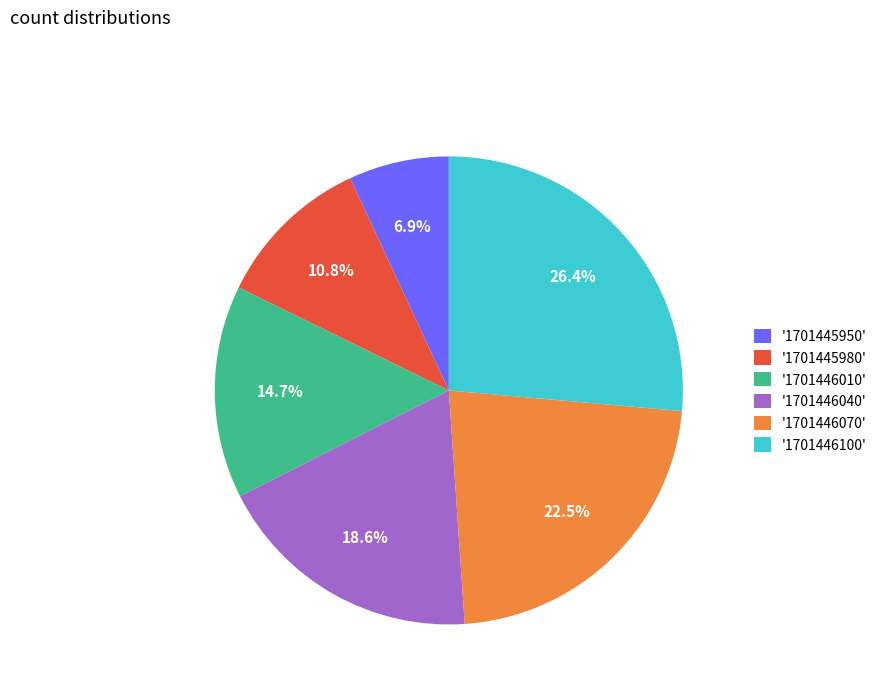

Rank the categories by value from highest to lowest.

'1701446100', '1701446070', '1701446040', '1701446010', '1701445980', '1701445950'